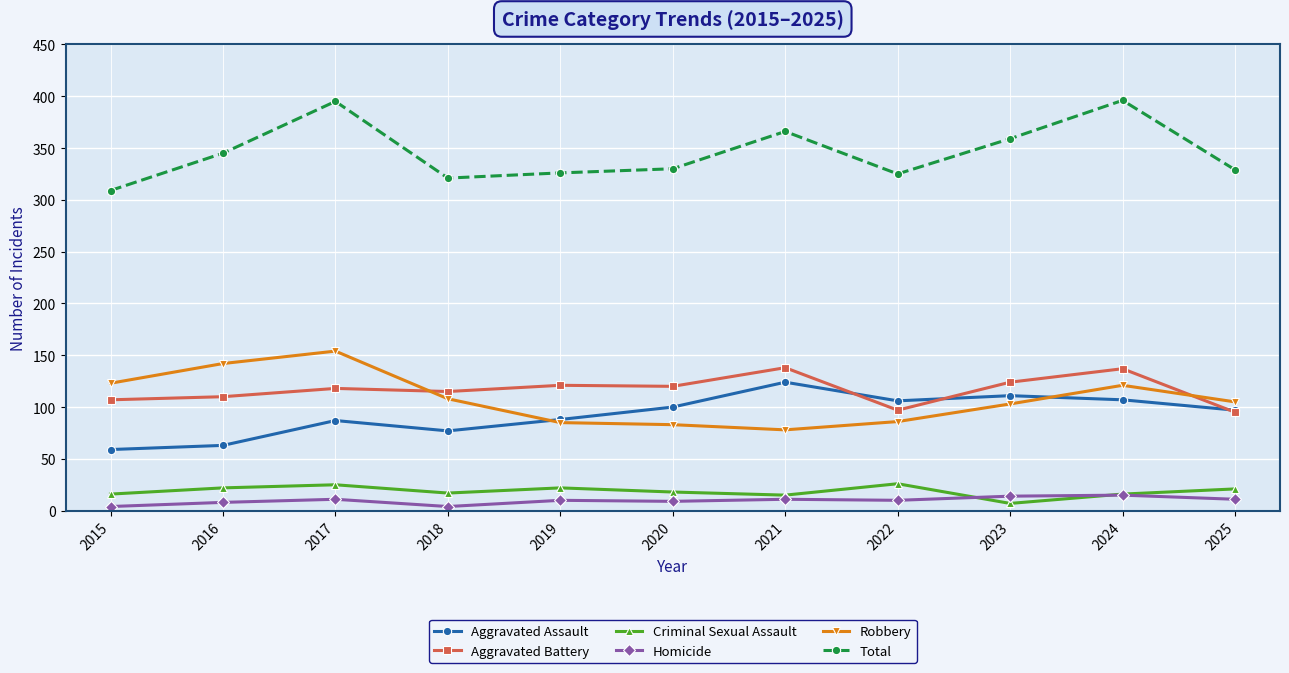

The Homicide series shows 11 at 2025. True or false?

True